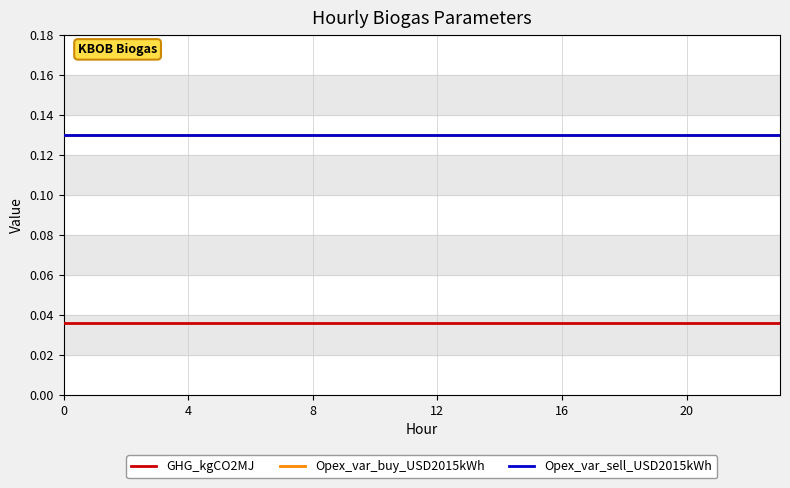

What is the sum of all Opex_var_sell_USD2015kWh values?

3.1